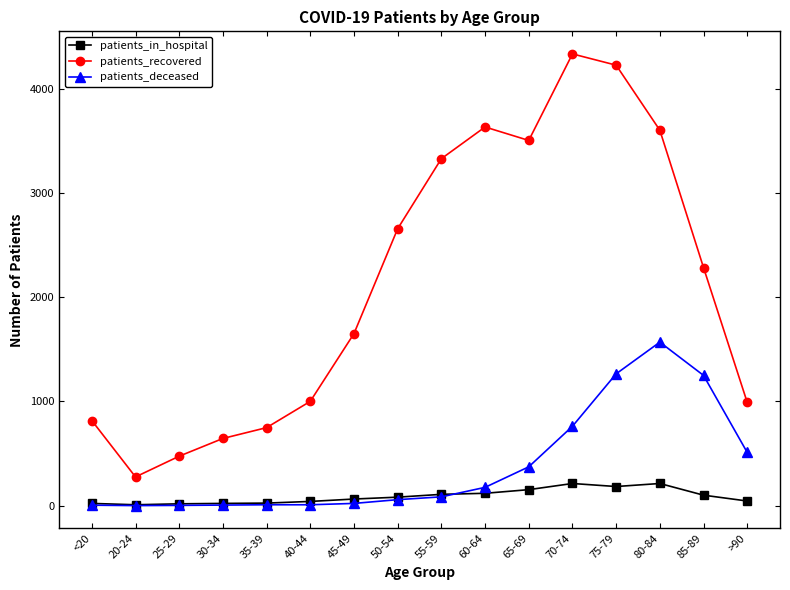

At how many categories does at least one series exceed 1884?

8